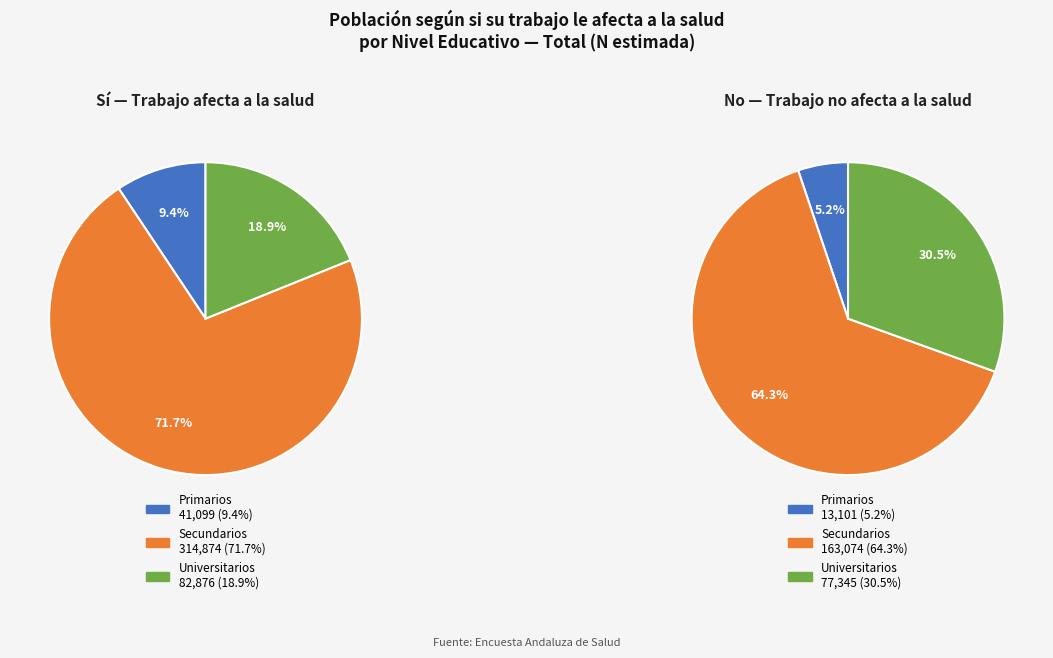

To the nearest percent, what is the combined percentage of Primarios and Universitarios?

36%